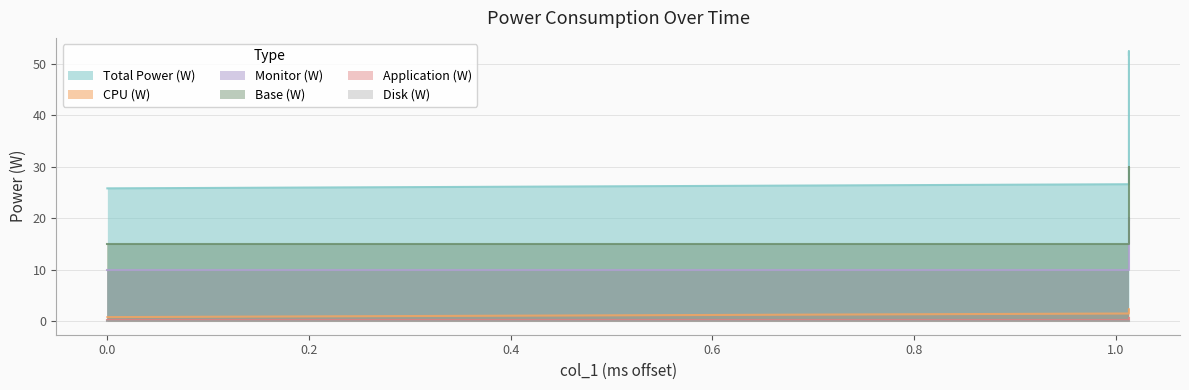

True or false: Base (W) and Application (W) cross at least once.

False